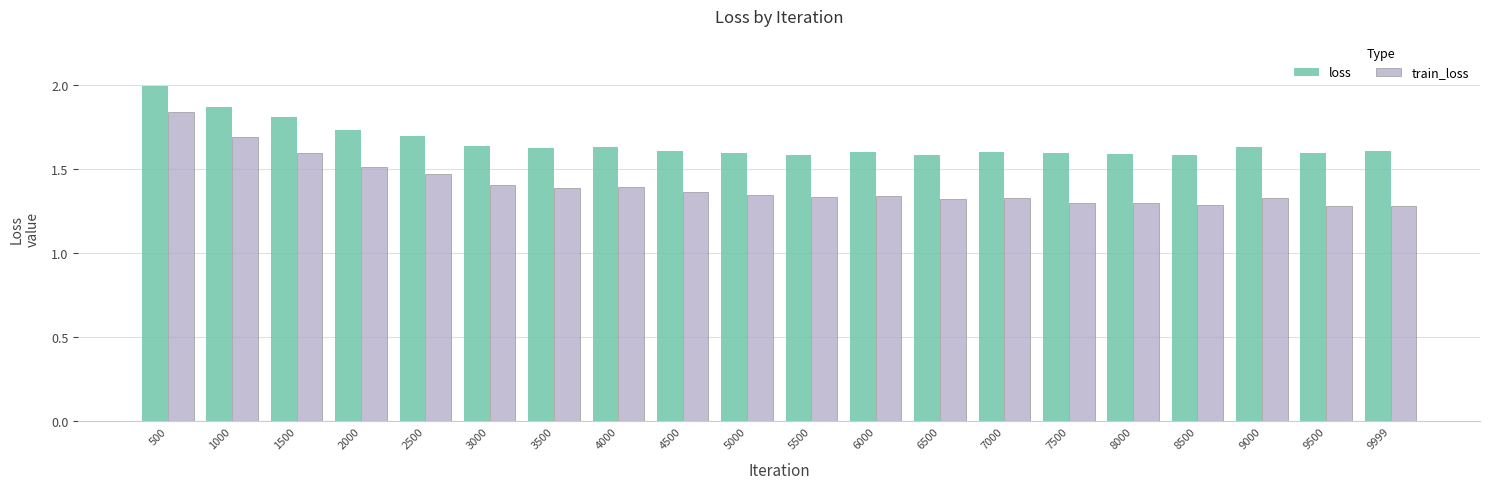

Which label corresponds to the largest value in the chart?

500